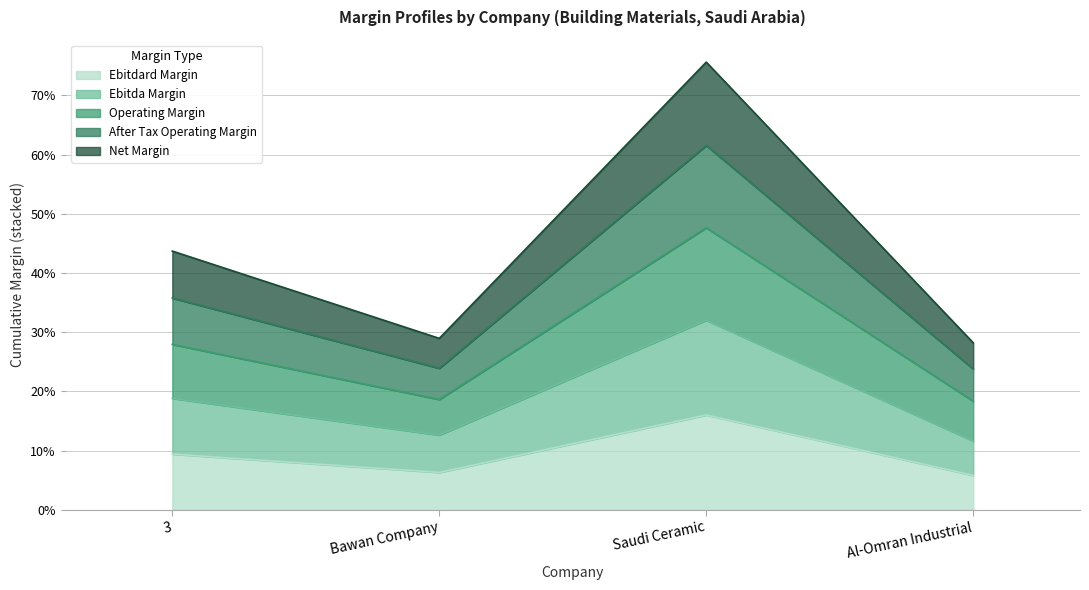

What is the minimum value for ebitdard_margin?

0.1